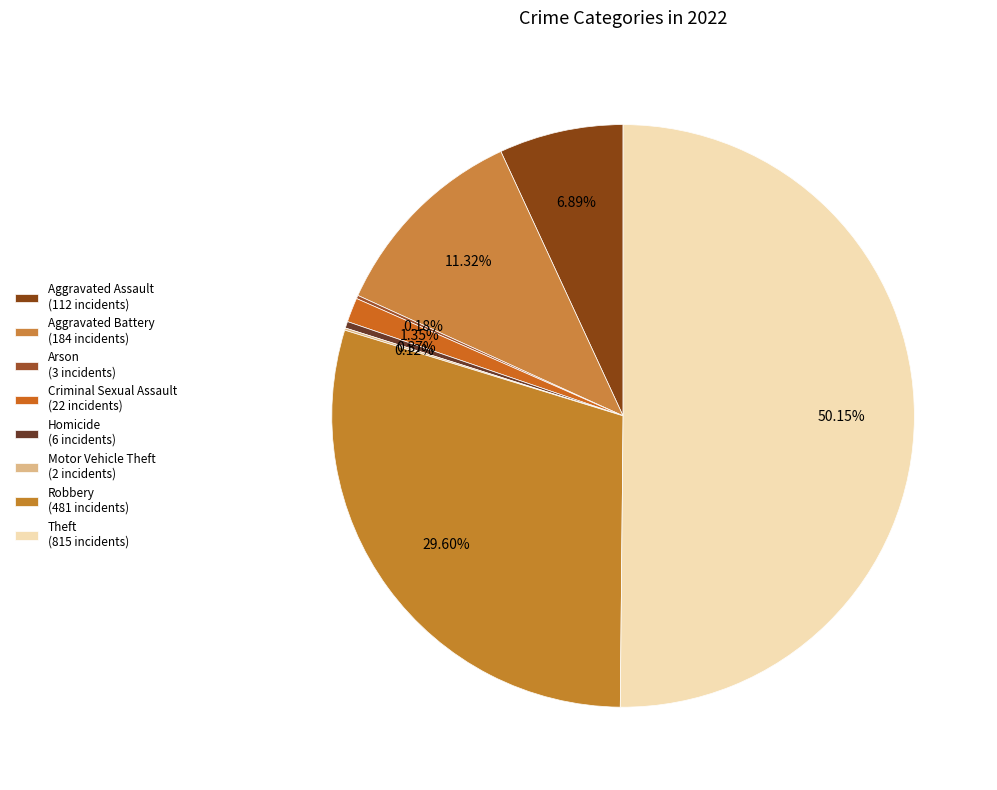

Count the number of slices in the pie.

8